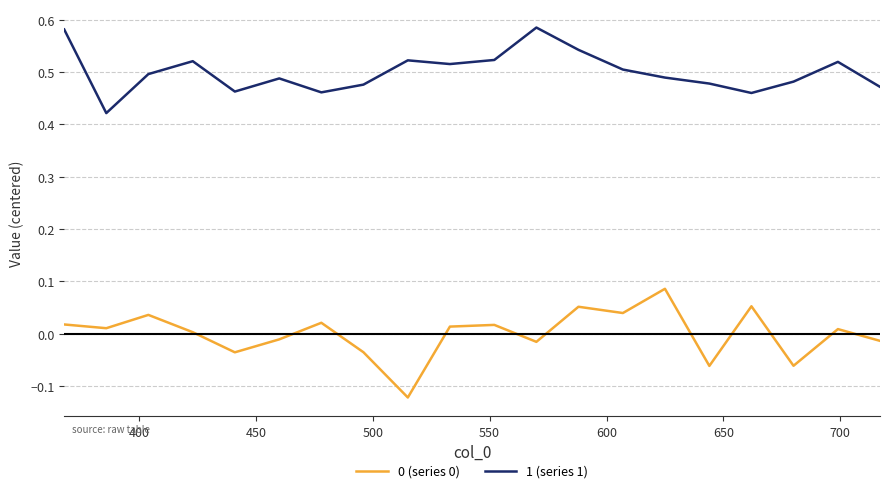

True or false: 1 (series 1) and 0 (series 0) intersect in this chart.

False